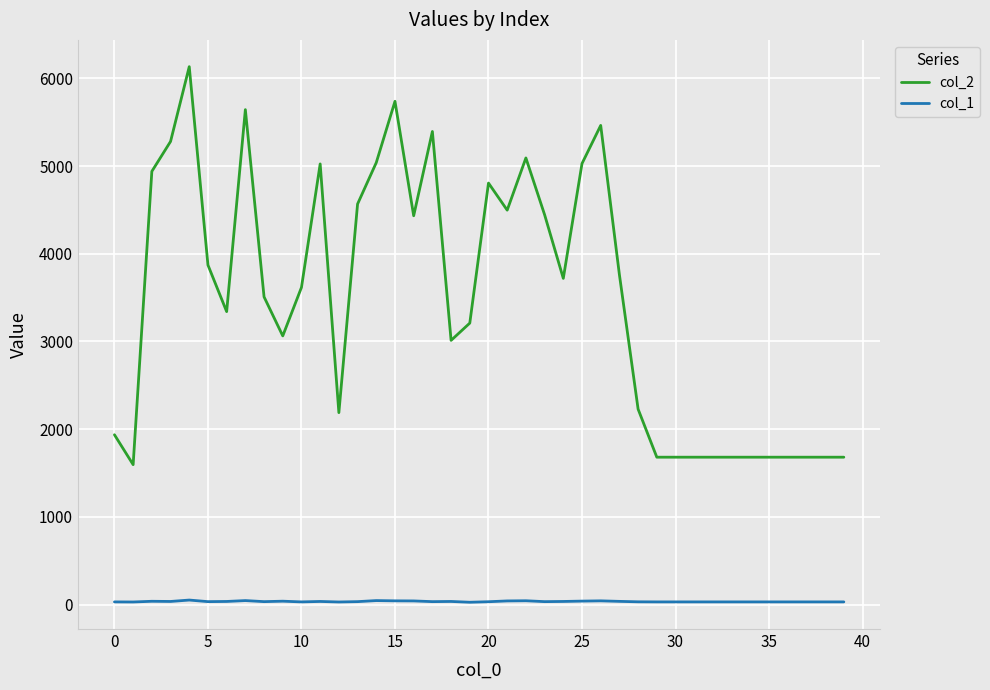

What is the greatest value displayed?

6133